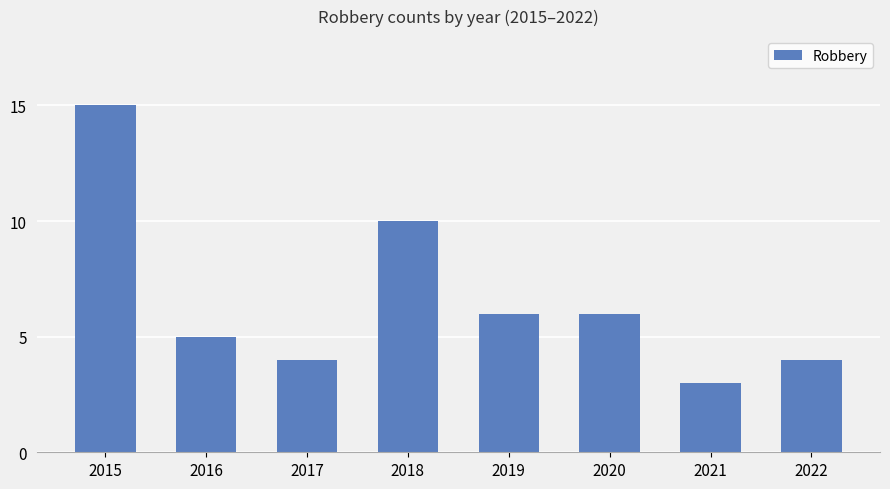

Reading left to right, extract all data points from this chart.

2015=15	2016=5	2017=4	2018=10	2019=6	2020=6	2021=3	2022=4